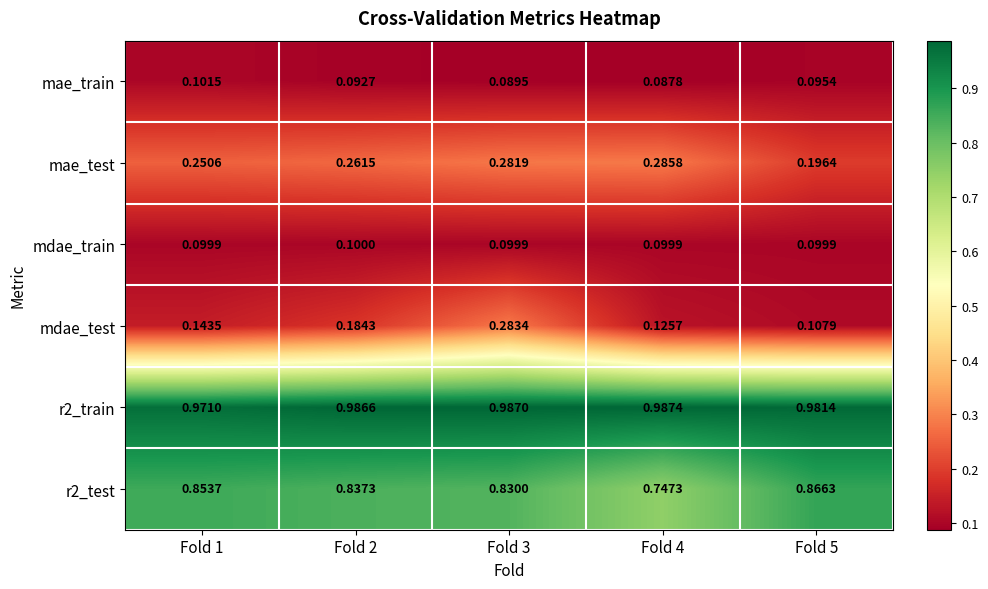

What is the smallest value displayed?

0.1